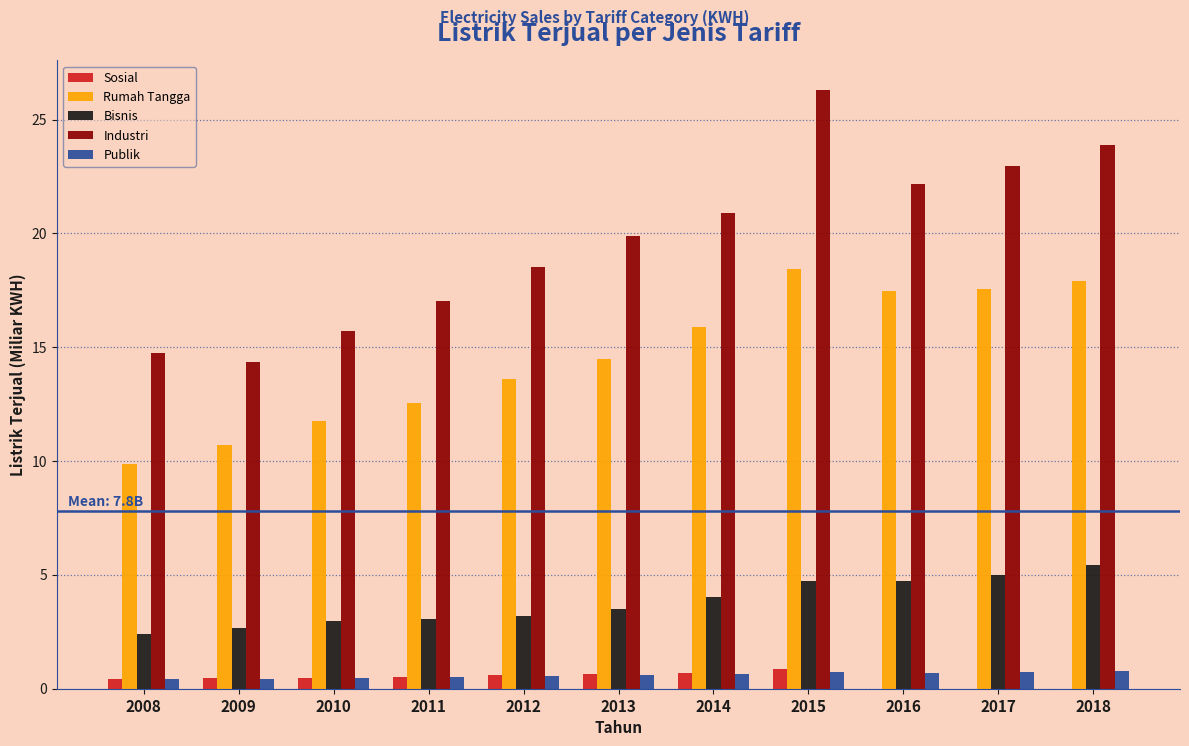

Which series changed the most between 2009 and 2017?

Industri